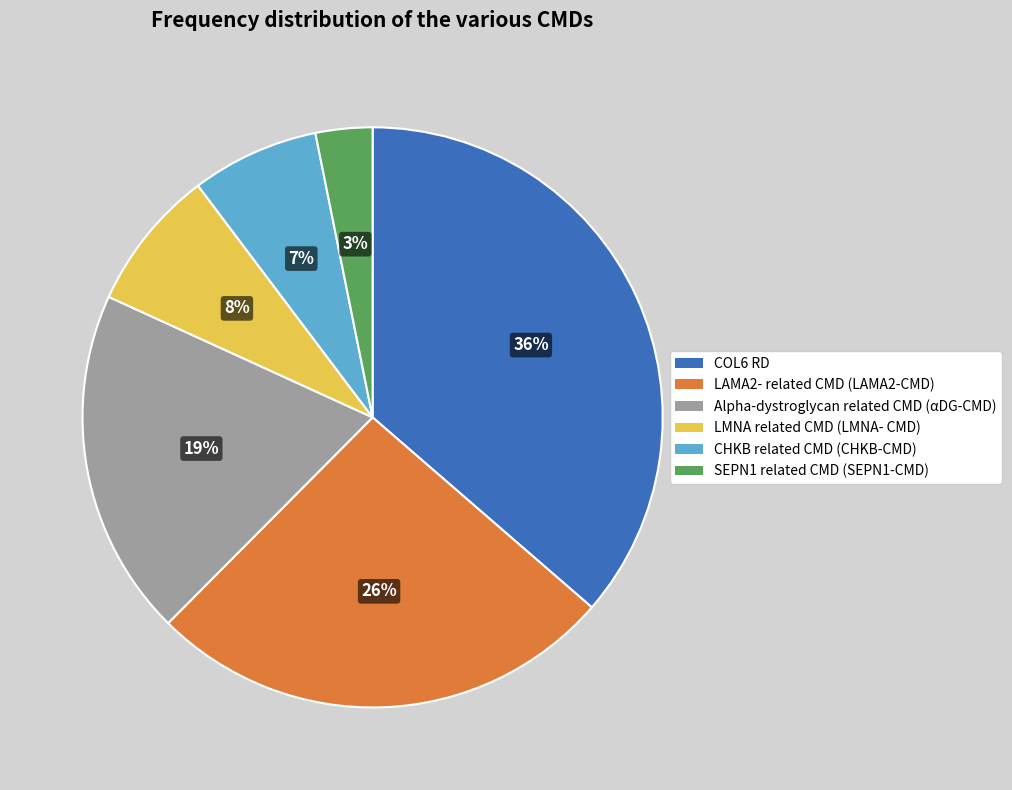

To the nearest percent, what is the difference between the largest and smallest slice percentages?

33%